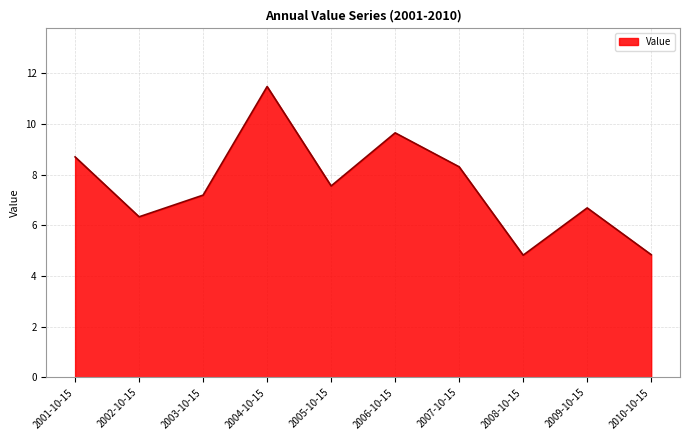

What is the change in value from 2007-10-15 to 2010-10-15?

-3.5